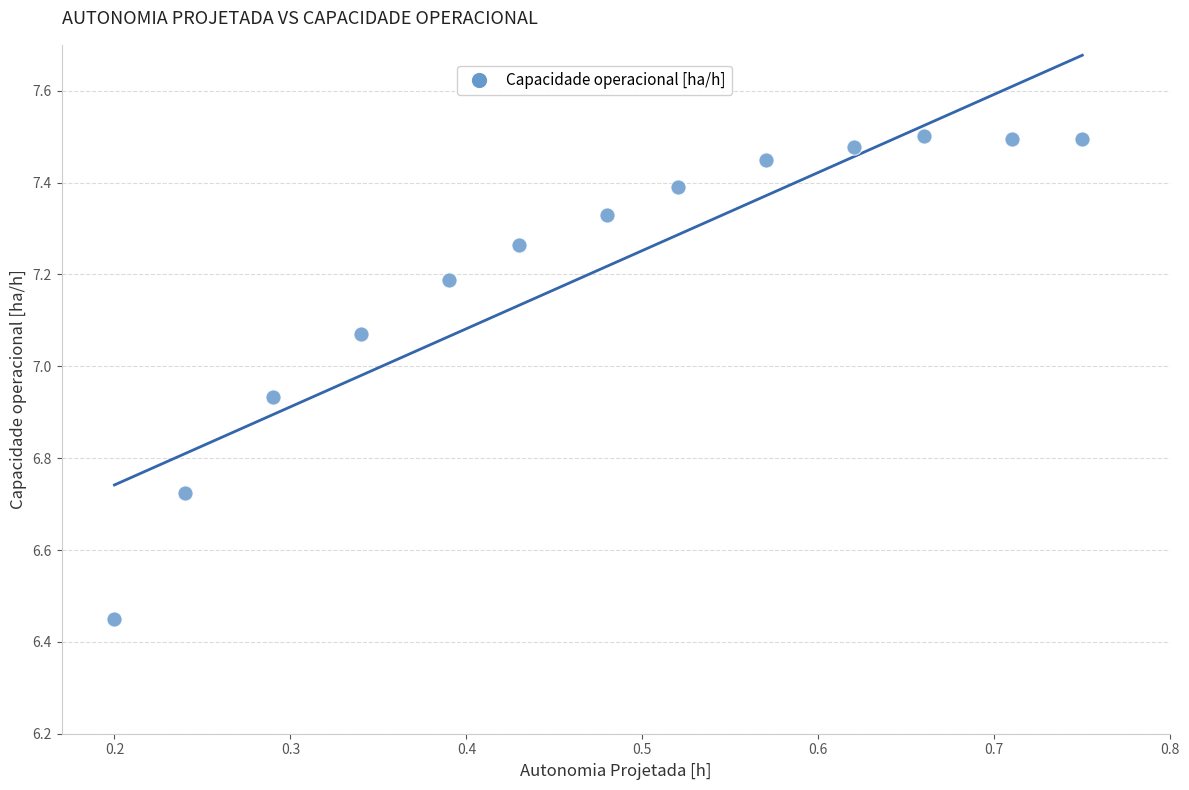

What is the range of X values (max minus min)?

0.6